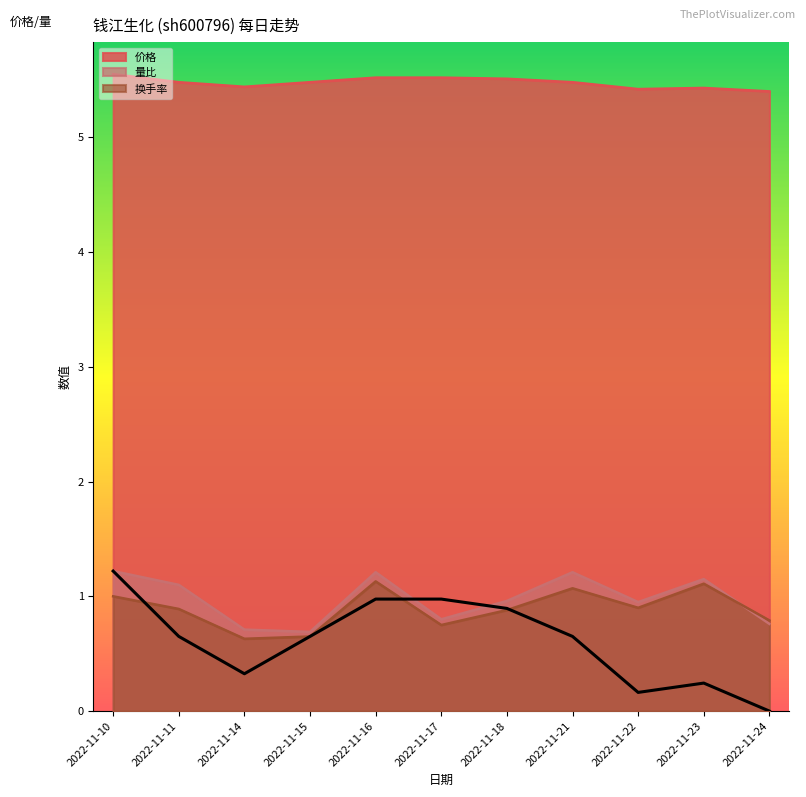

How many intersections are there between 量比 and 换手率?

1